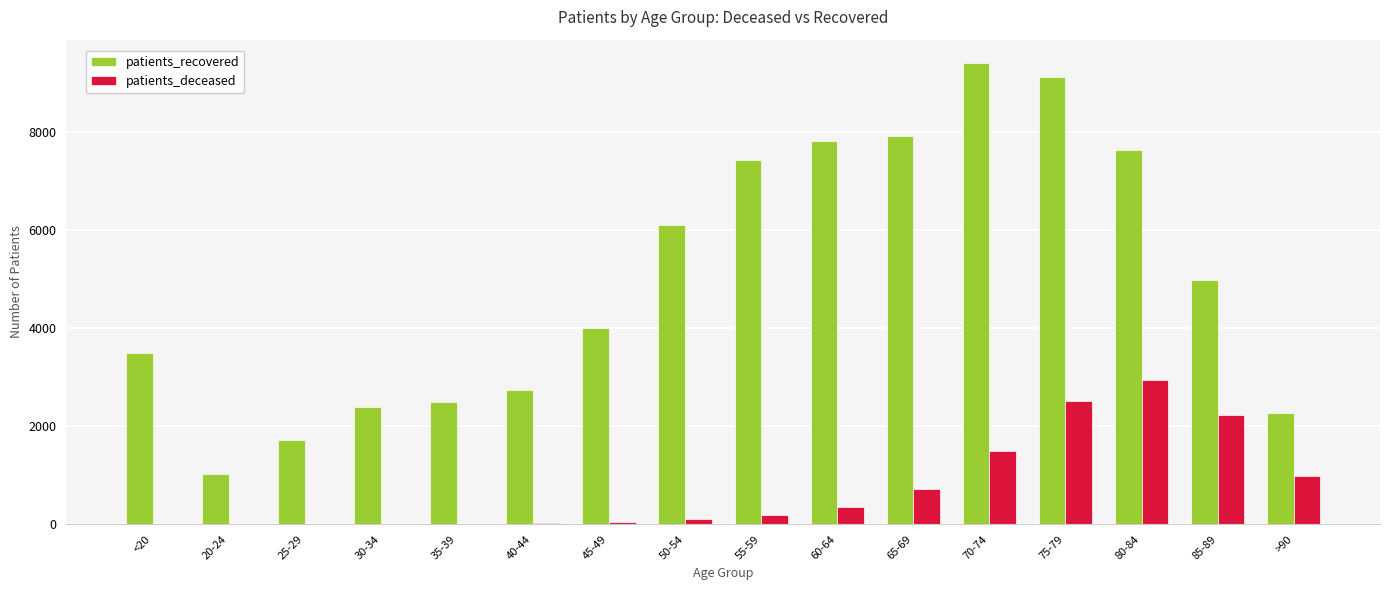

Is the value of patients_recovered at 50-54 greater than the value of patients_deceased at 50-54?

Yes